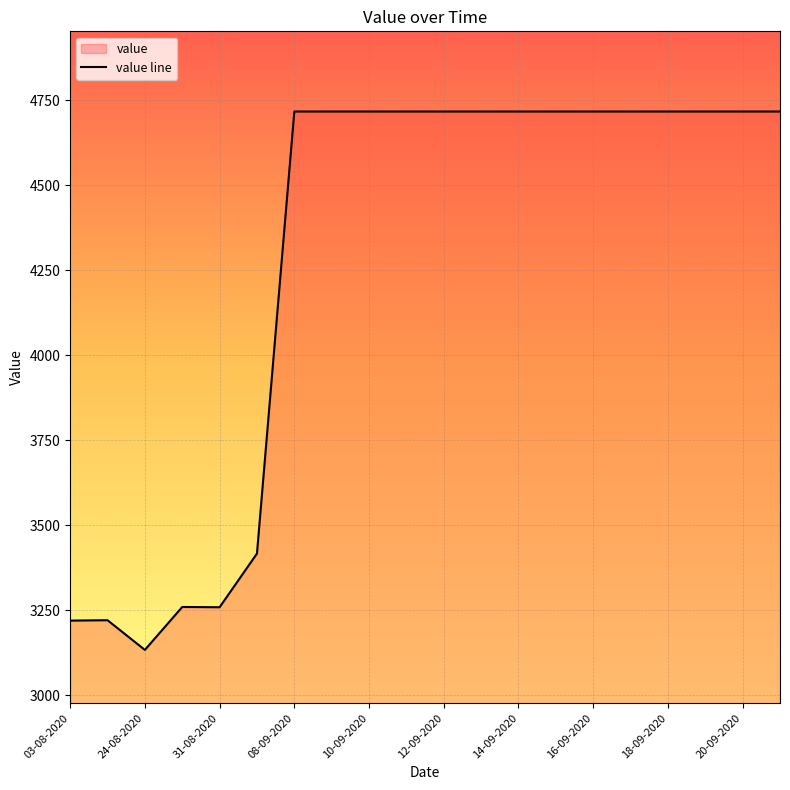

Approximately how many times larger is the value at 08-09-2020 compared to 12-09-2020?

1.0